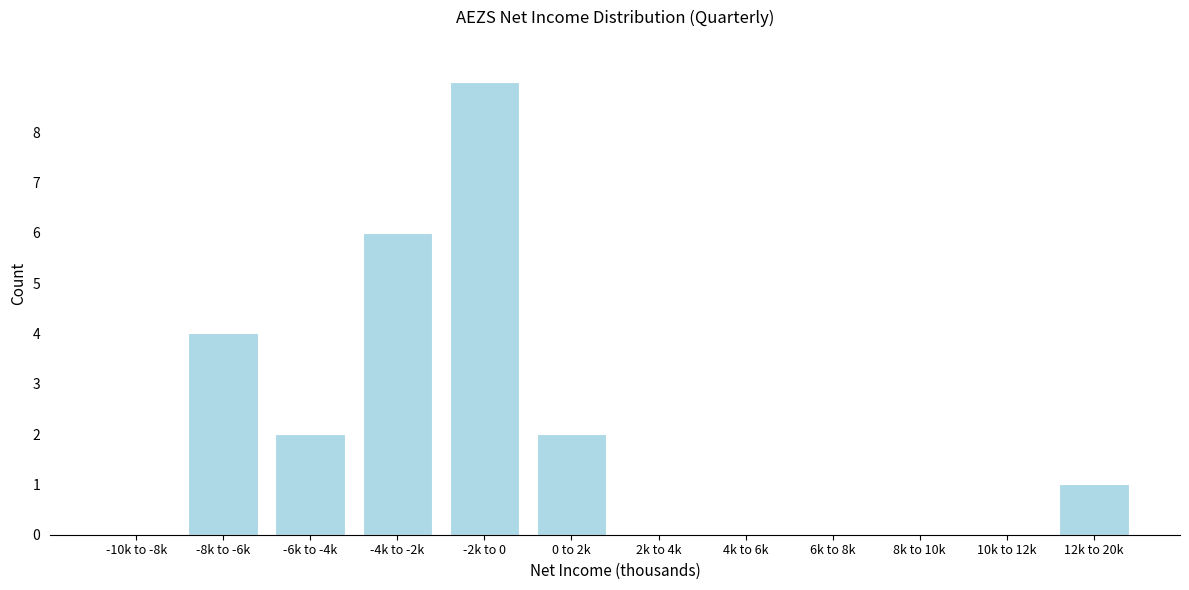

Reading left to right, list all the values displayed in this chart.

-10k to -8k=0	-8k to -6k=4	-6k to -4k=2	-4k to -2k=6	-2k to 0=9	0 to 2k=2	2k to 4k=0	4k to 6k=0	6k to 8k=0	8k to 10k=0	10k to 12k=0	12k to 20k=1